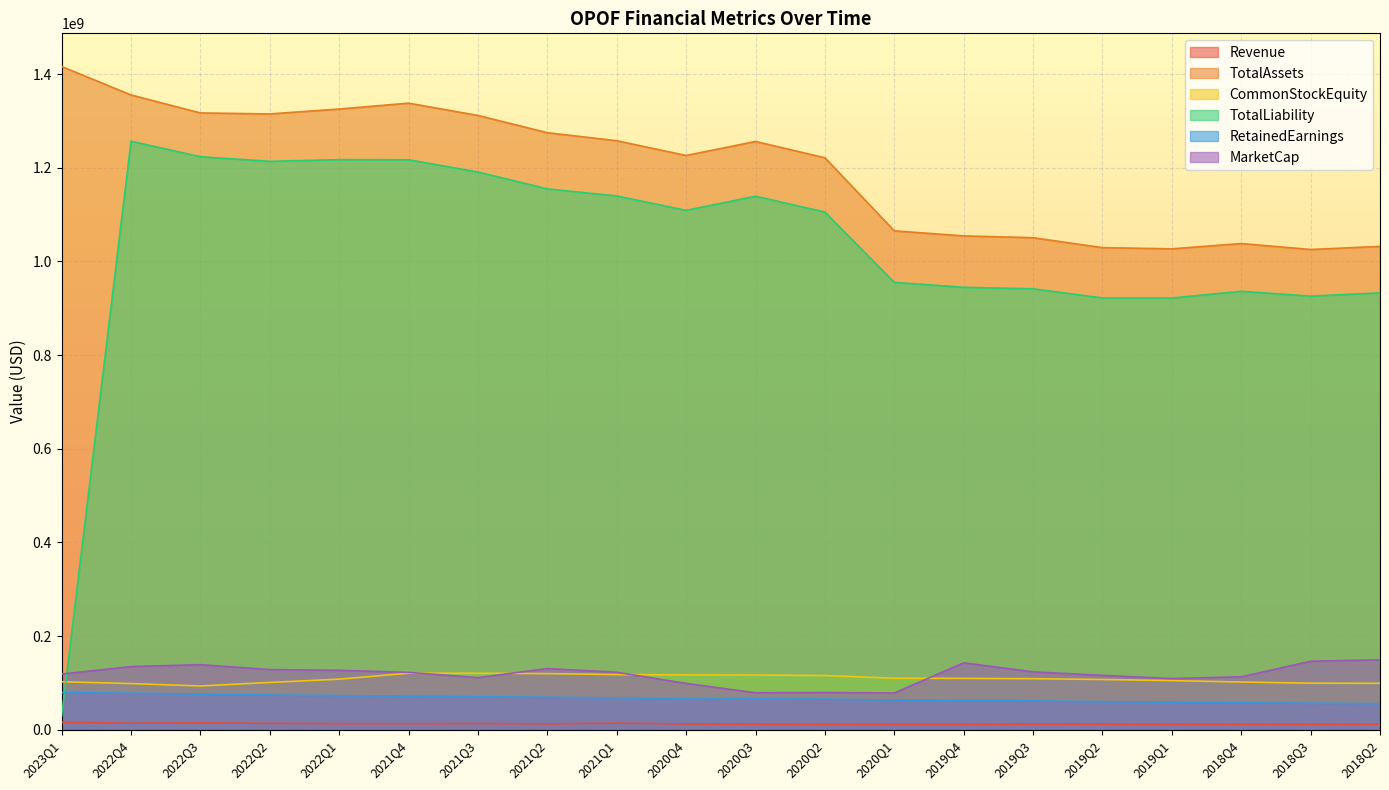

At which label is TotalAssets closest to 1220795500?

2020Q2